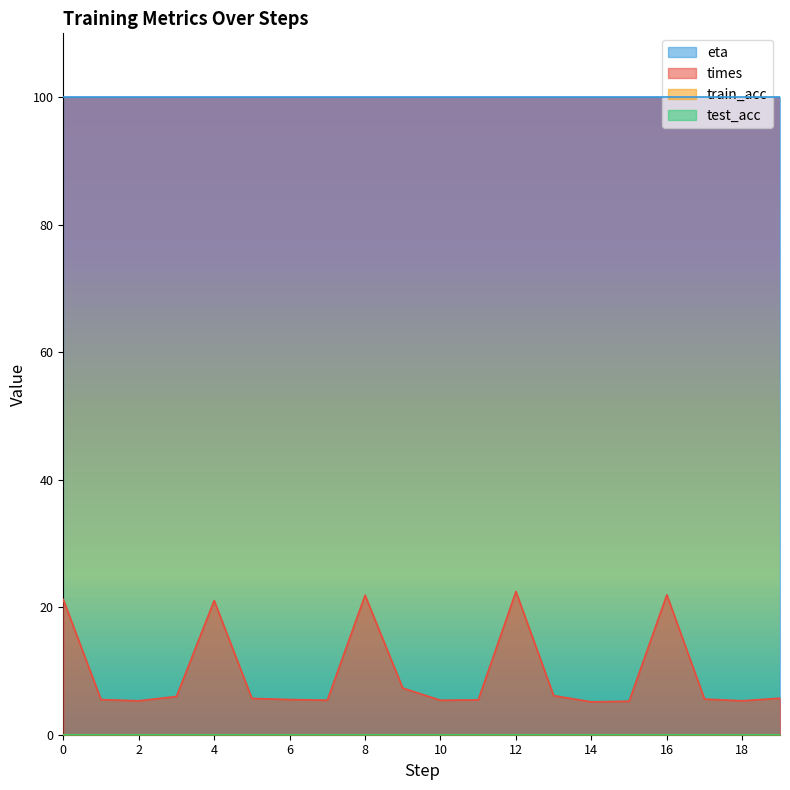

List the labels in order of train_acc value, smallest first.

0, 1, 2, 3, 4, 5, 6, 7, 8, 9, 10, 11, 12, 13, 14, 15, 16, 17, 18, 19